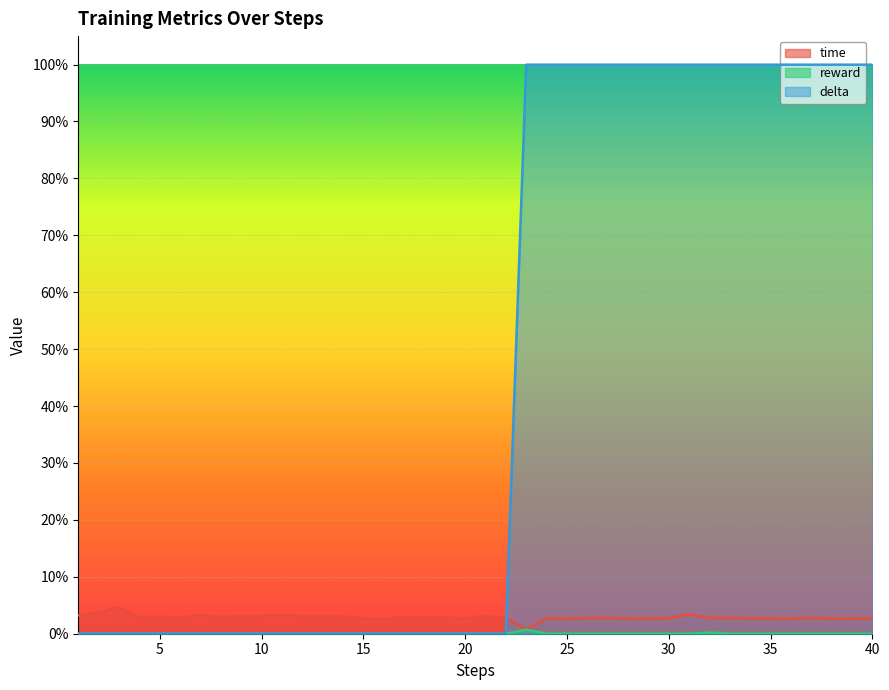

List the series in order of their peak value, highest first.

delta, time, reward